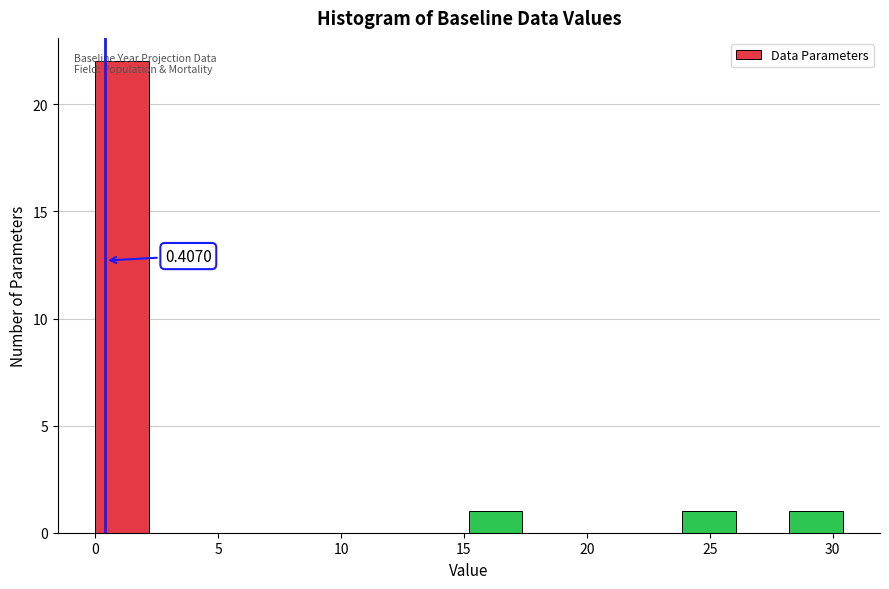

Over which range of the x-axis is the bar tallest?

0.0 to 2.0